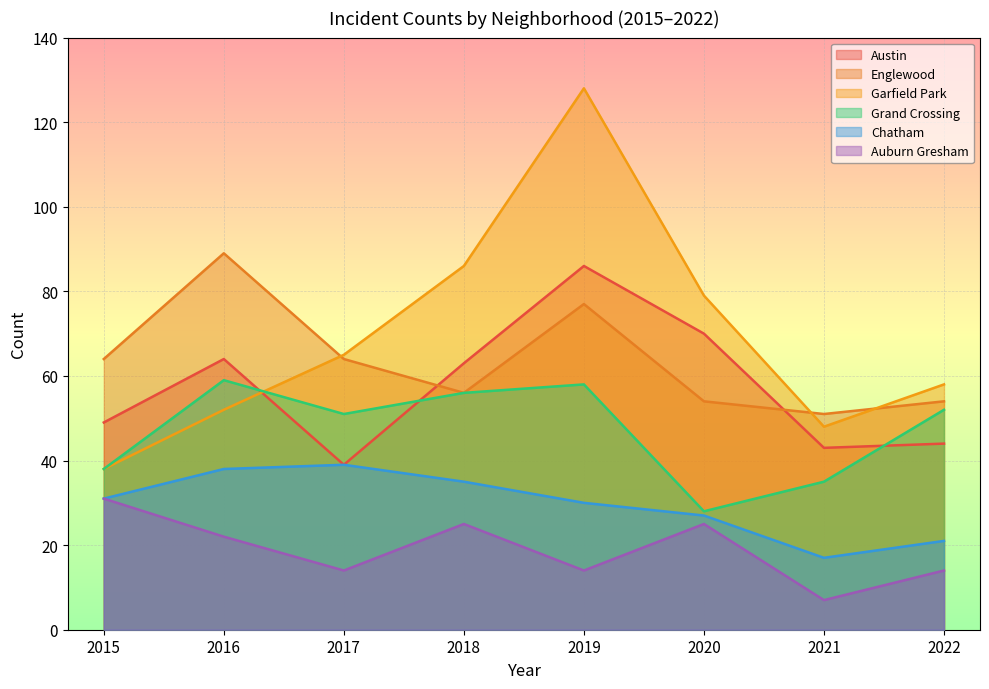

Rank the categories by Grand Crossing value from lowest to highest.

2020, 2021, 2015, 2017, 2022, 2018, 2019, 2016